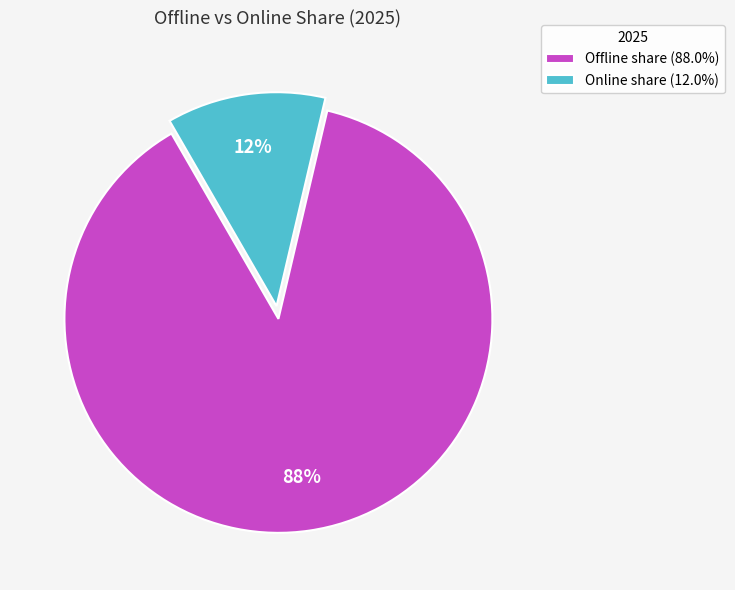

Does Offline share (88.0%) account for over 50% of the chart?

Yes